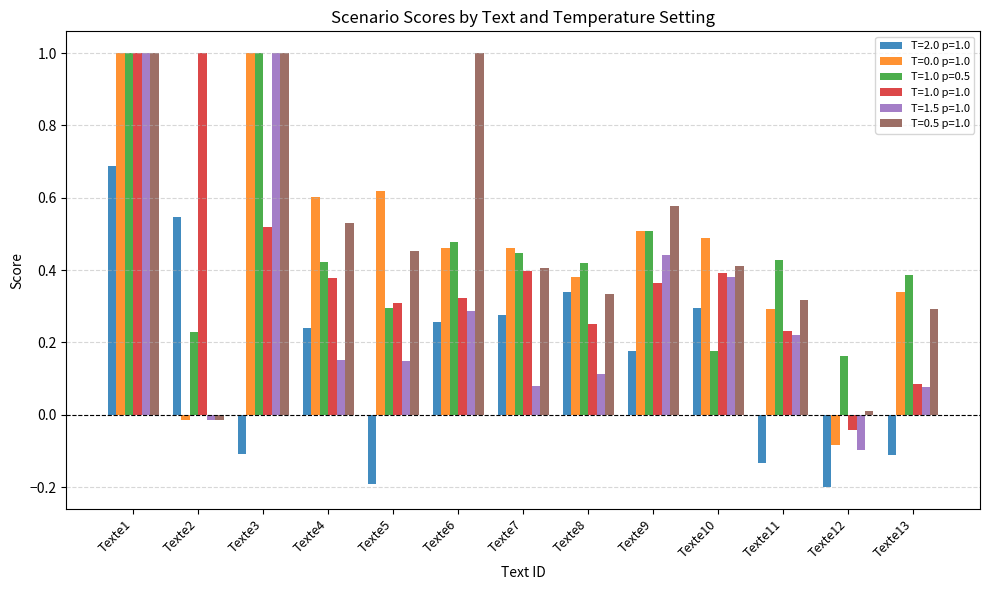

Are the bars horizontal?

No